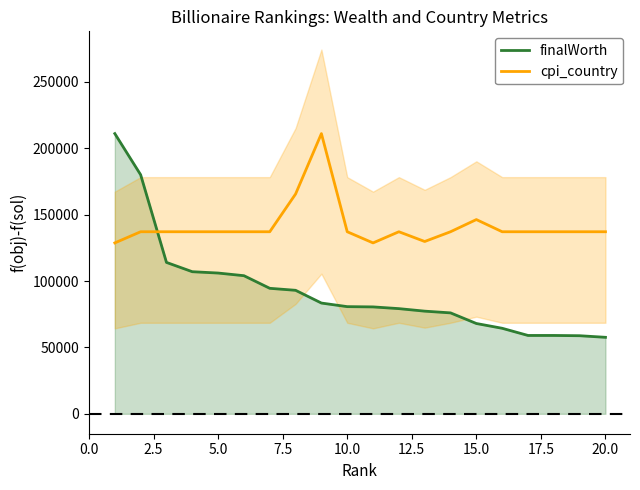

What is the sum of the finalWorth values at 12.5 and 10?

184500.0